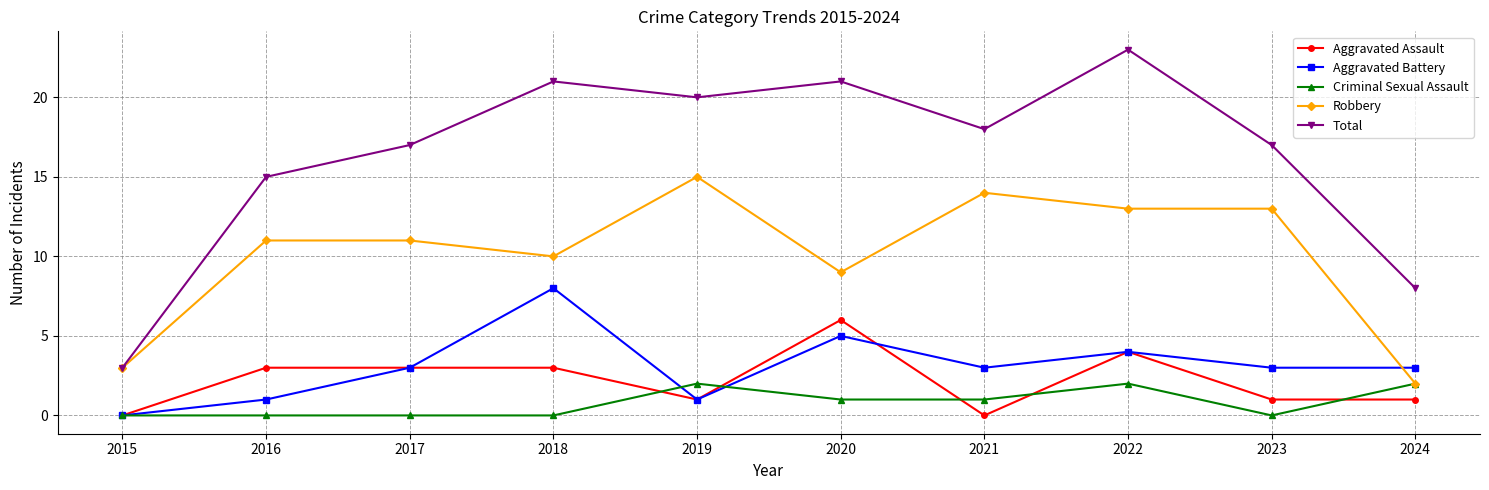

Reading left to right, extract all data points from this chart.

Aggravated Assault: 2015=0	2016=3	2017=3	2018=3	2019=1	2020=6	2021=0	2022=4	2023=1	2024=1
Aggravated Battery: 2015=0	2016=1	2017=3	2018=8	2019=1	2020=5	2021=3	2022=4	2023=3	2024=3
Criminal Sexual Assault: 2015=0	2016=0	2017=0	2018=0	2019=2	2020=1	2021=1	2022=2	2023=0	2024=2
Robbery: 2015=3	2016=11	2017=11	2018=10	2019=15	2020=9	2021=14	2022=13	2023=13	2024=2
Total: 2015=3	2016=15	2017=17	2018=21	2019=20	2020=21	2021=18	2022=23	2023=17	2024=8